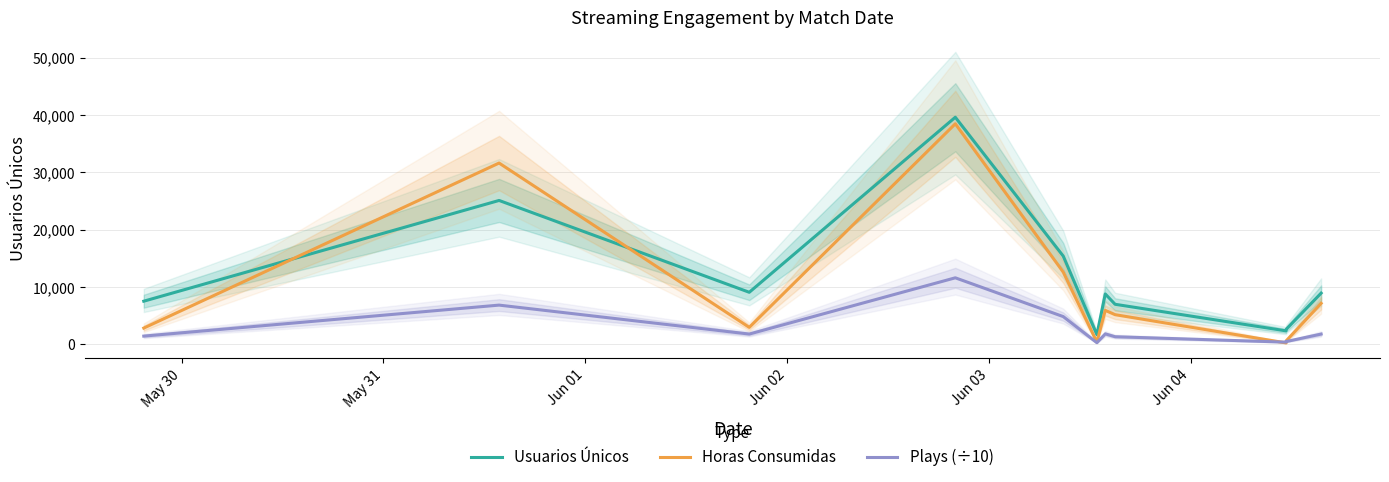

Rank the series by their maximum value, from highest to lowest.

Usuarios Únicos, Horas Consumidas, Plays (÷10)